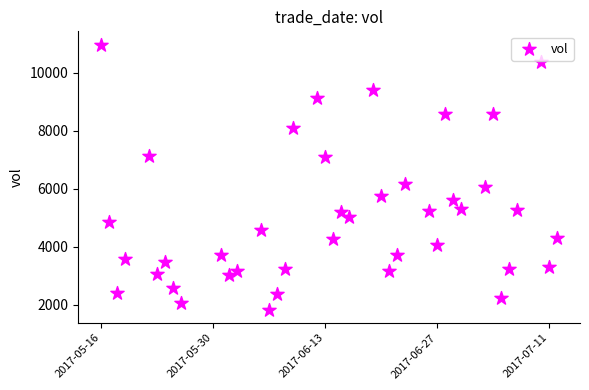

What is the range of X values (max minus min)?

57